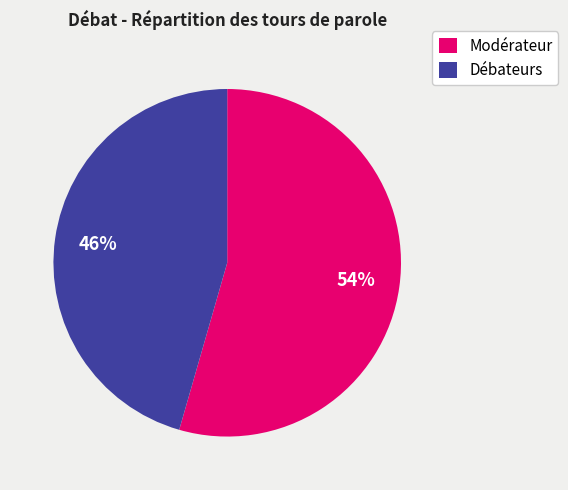

Which category has the biggest portion of the pie?

Modérateur